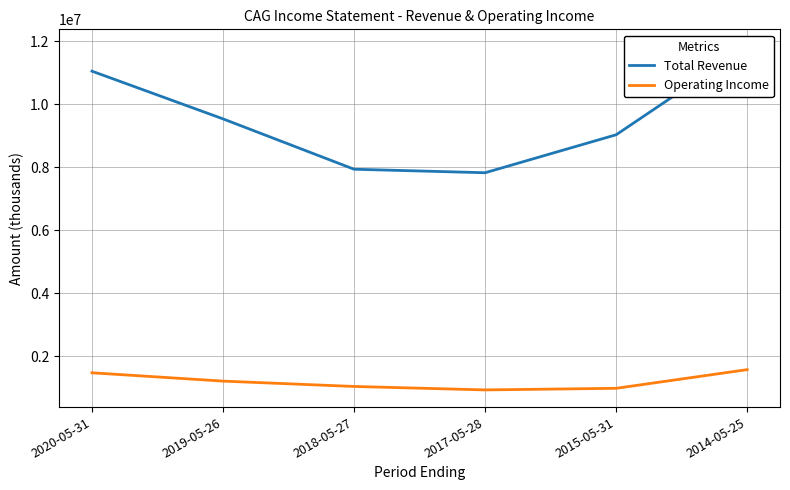

Is it true that Operating Income equals 1469900 at 2020-05-31?

True